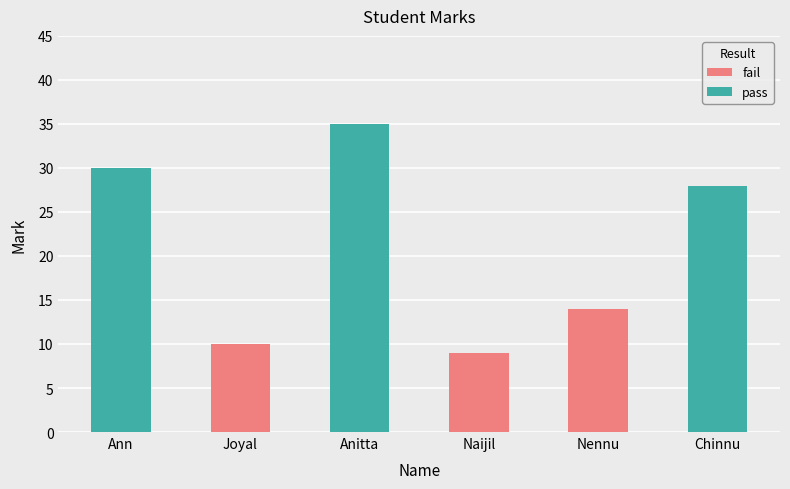

What is the smallest value displayed?

9